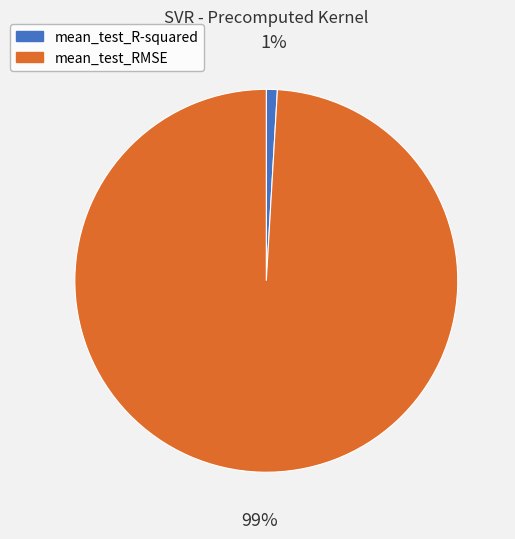

To the nearest percent, what is the average slice percentage?

50%